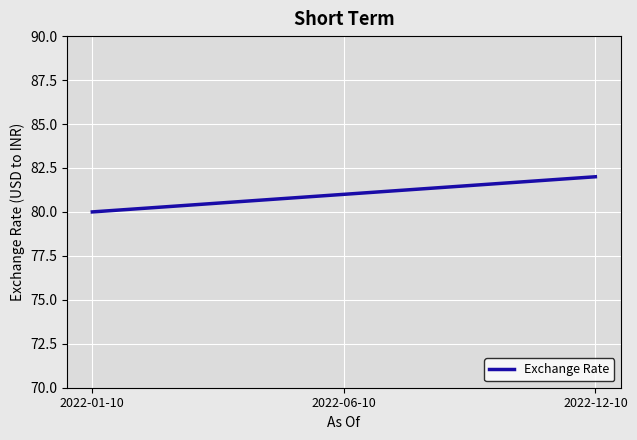

How many lines are shown in the chart?

1